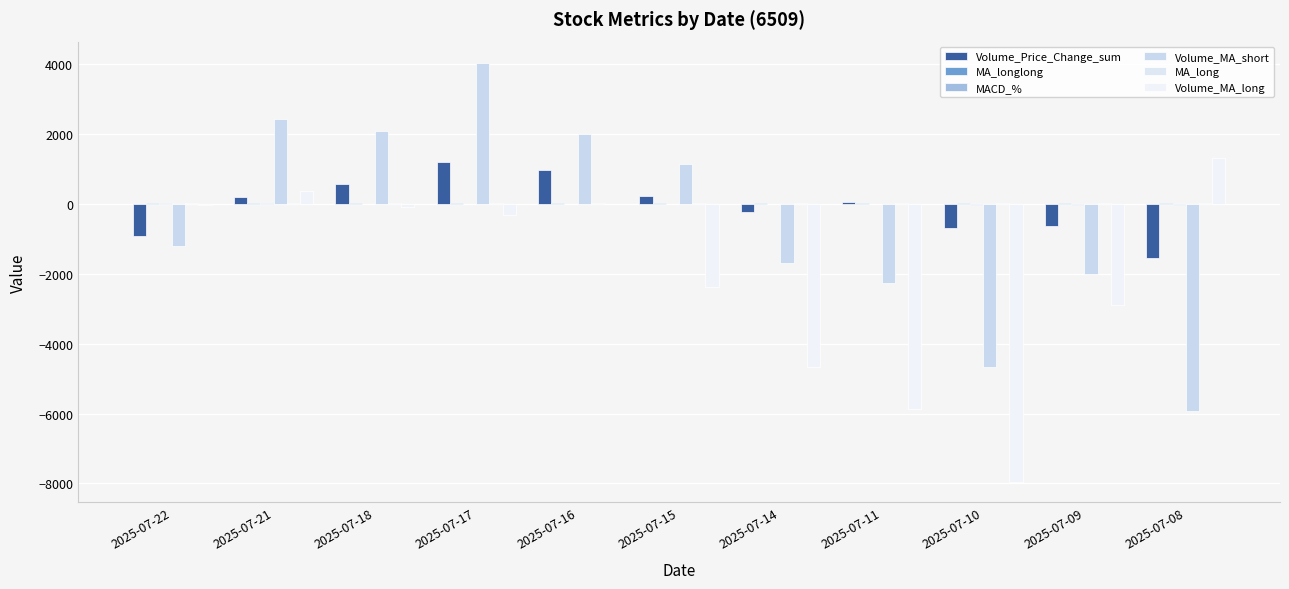

What is the sum of the MACD_% values at 2025-07-08 and 2025-07-21?

-8.8